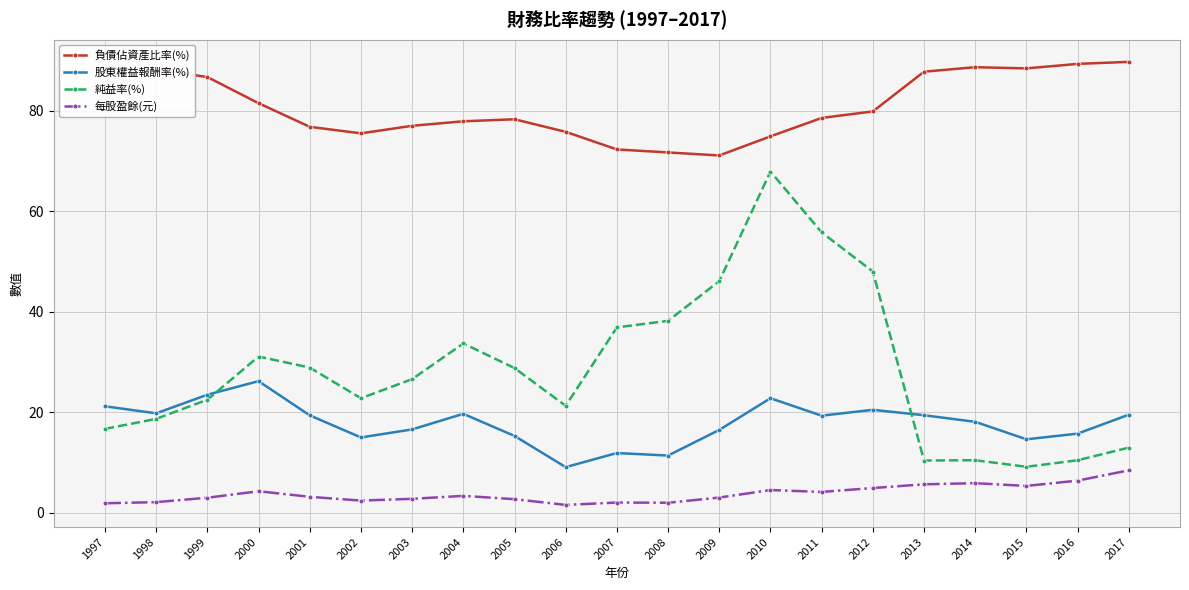

Does the chart have visible grid lines?

Yes